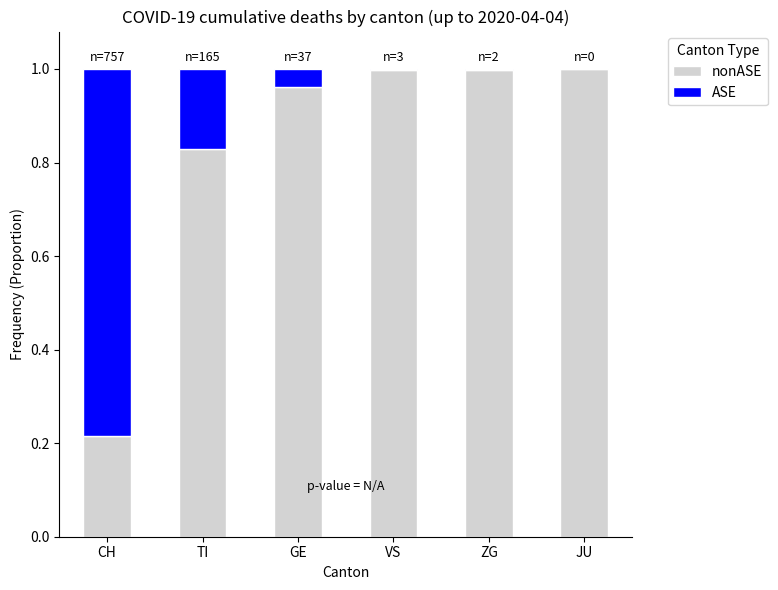

How many series are shown in this chart?

2